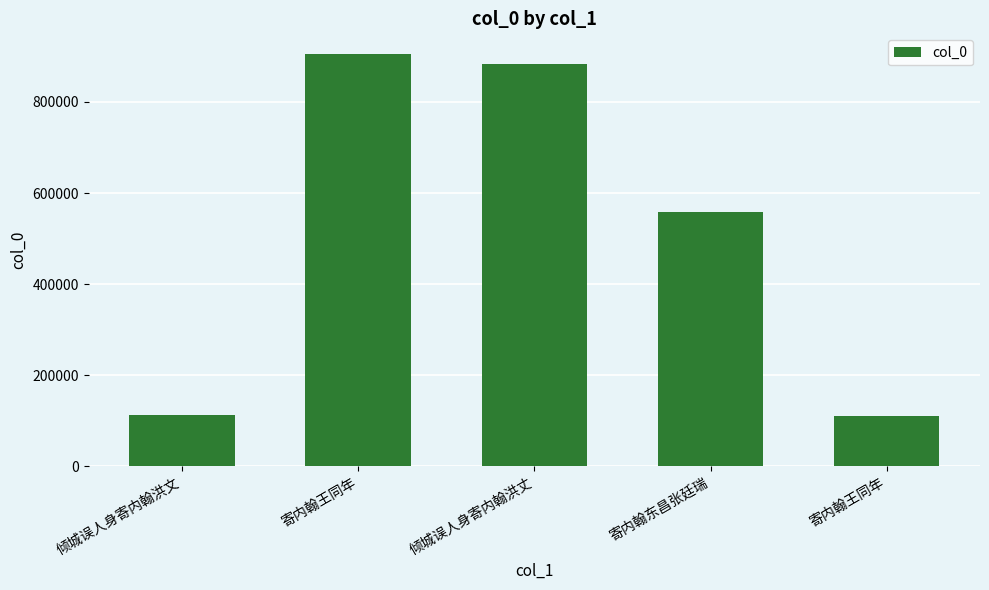

How many data points does each series have?

5